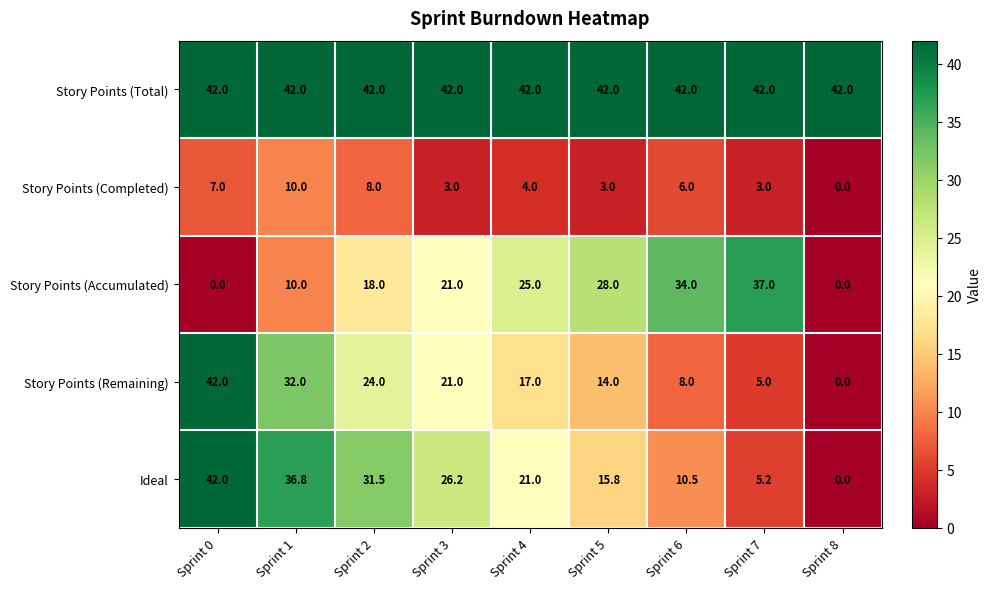

The value of Story Points (Completed) at Sprint 1 is 10.0. True or false?

True